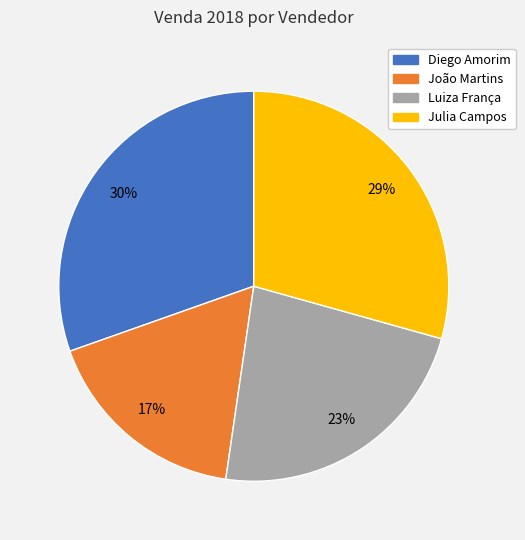

Which category has the smallest portion of the pie?

João Martins